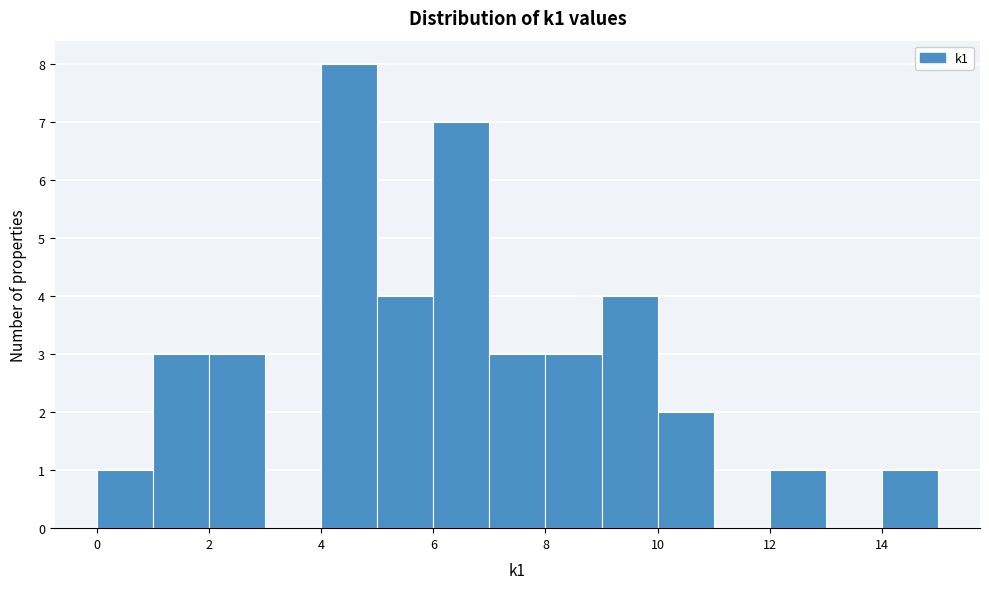

Over which range of the x-axis is the bar tallest?

4 to 5